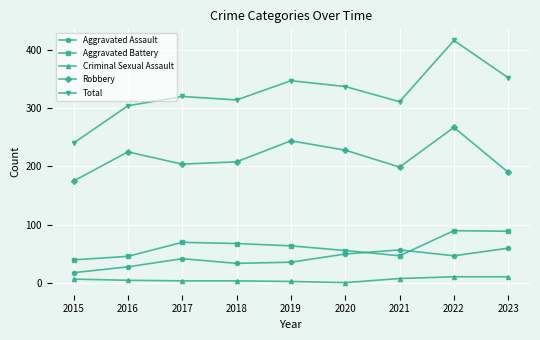

Is it true that Robbery equals 148 at 2022?

False